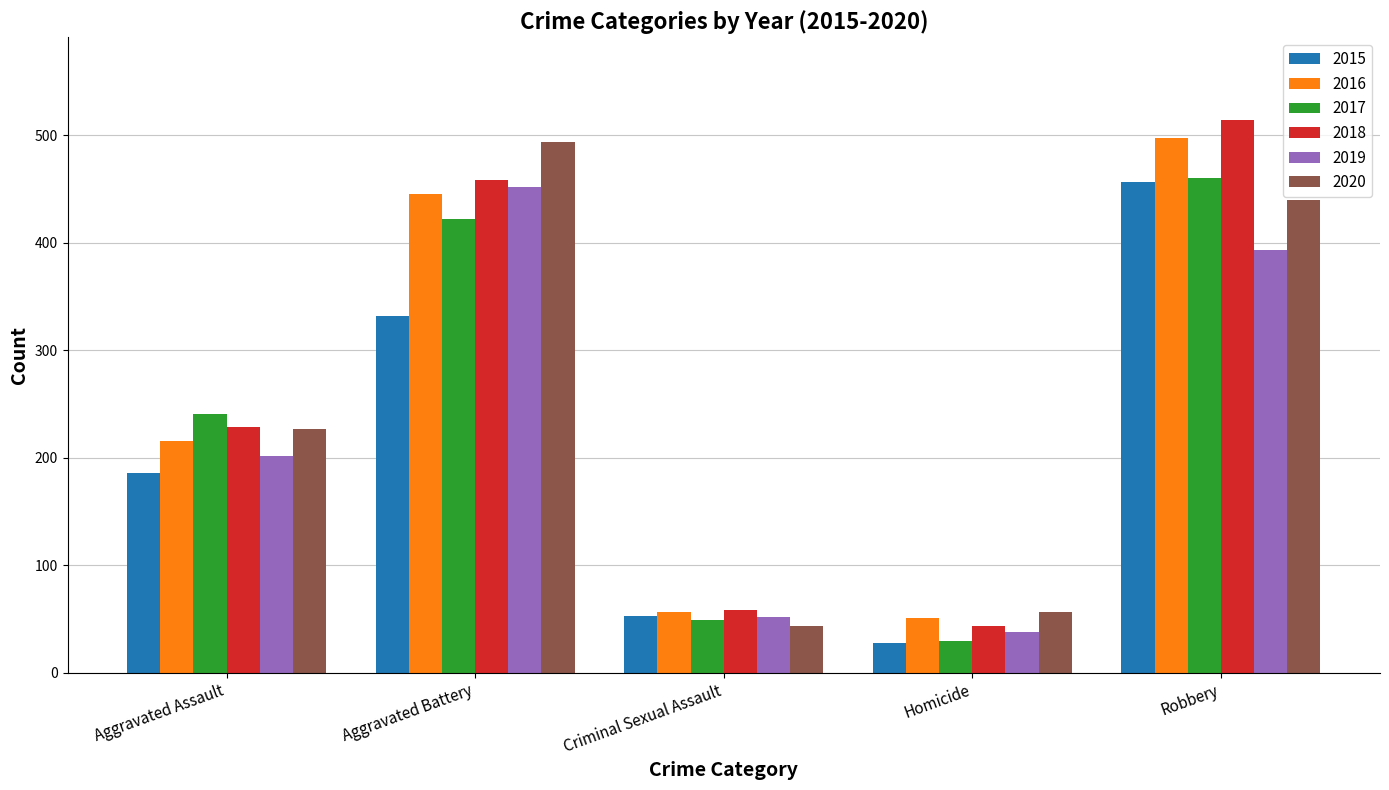

Which series changed the most between Aggravated Assault and Aggravated Battery?

2020